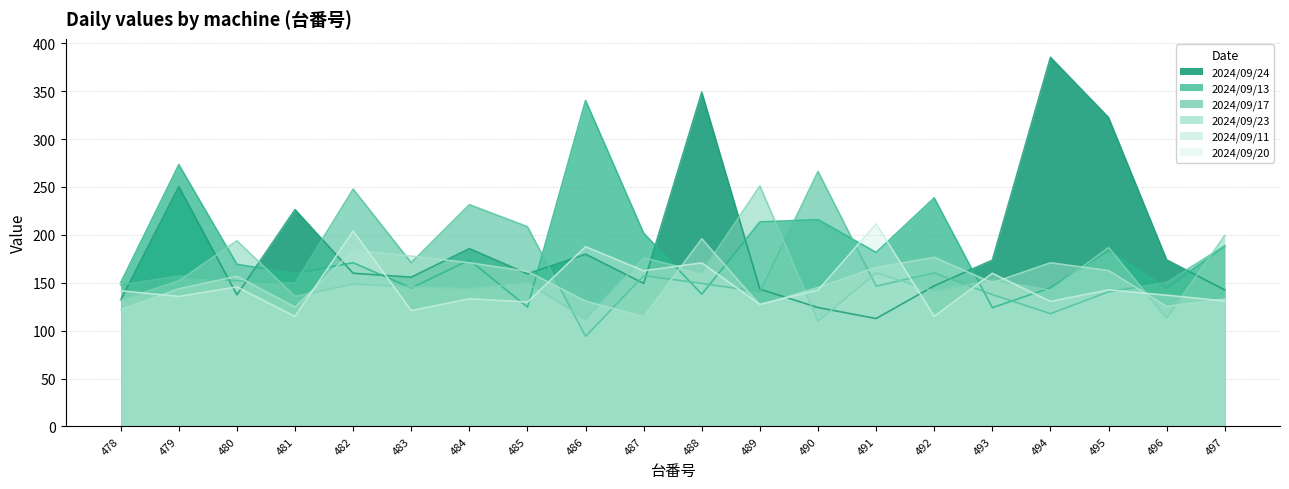

How many interior local valleys does the 2024/09/20 series have?

12